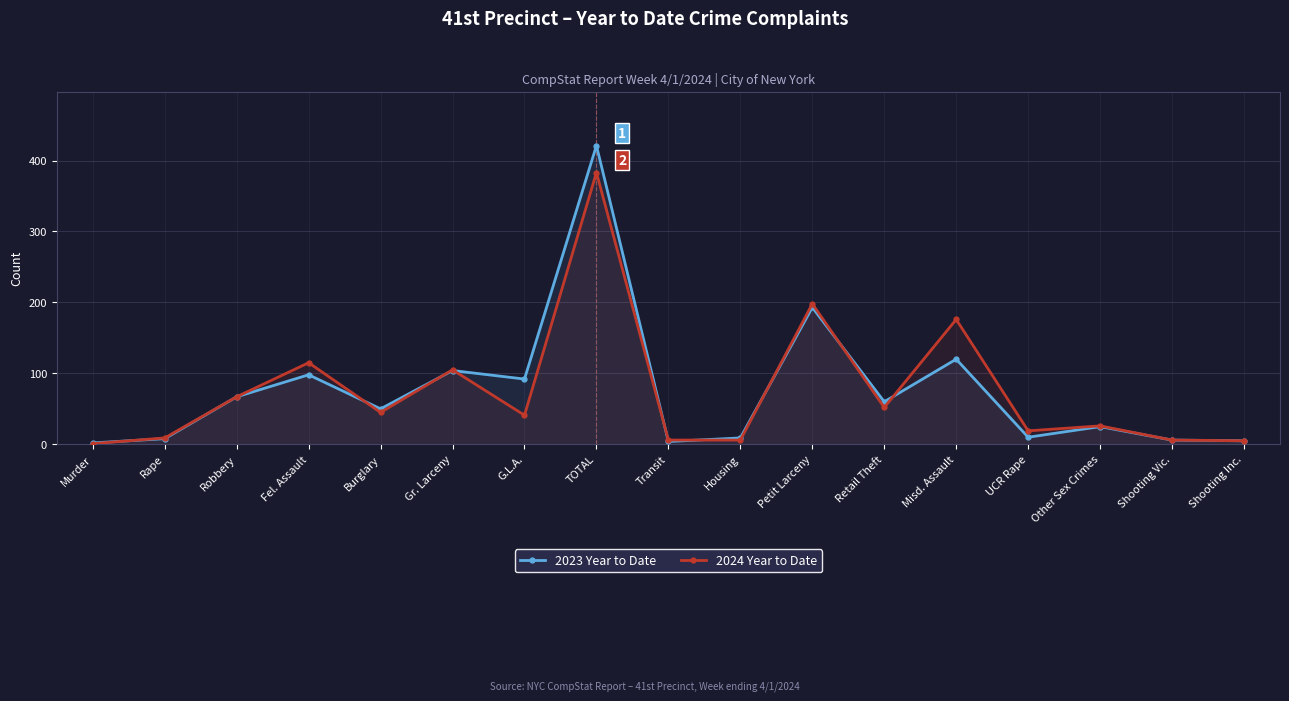

True or false: 2024 Year to Date and 2023 Year to Date intersect in this chart.

True